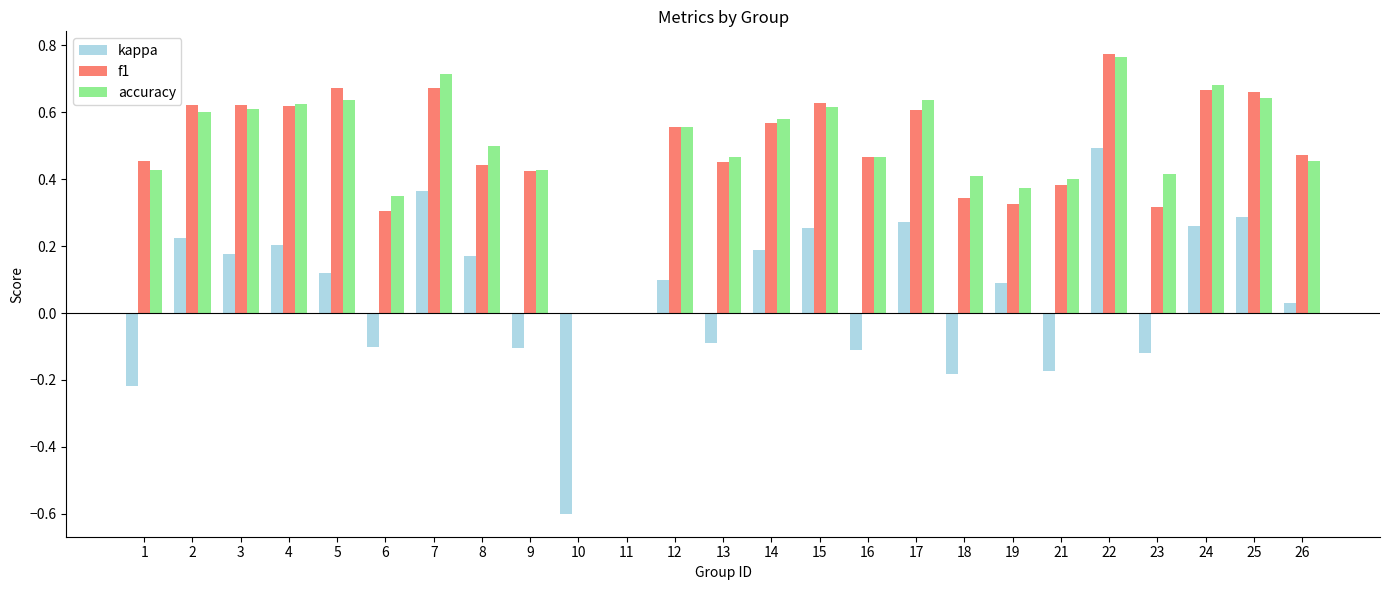

Is the value of f1 at 3 greater than the value of kappa at 7?

Yes